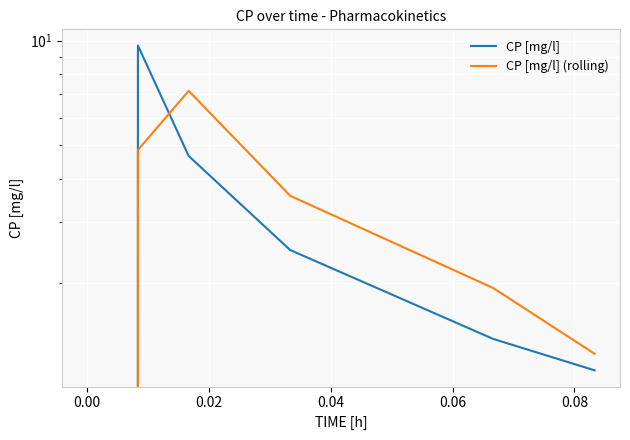

At which category does CP [mg/l] (rolling) reach its first local peak?

0.02